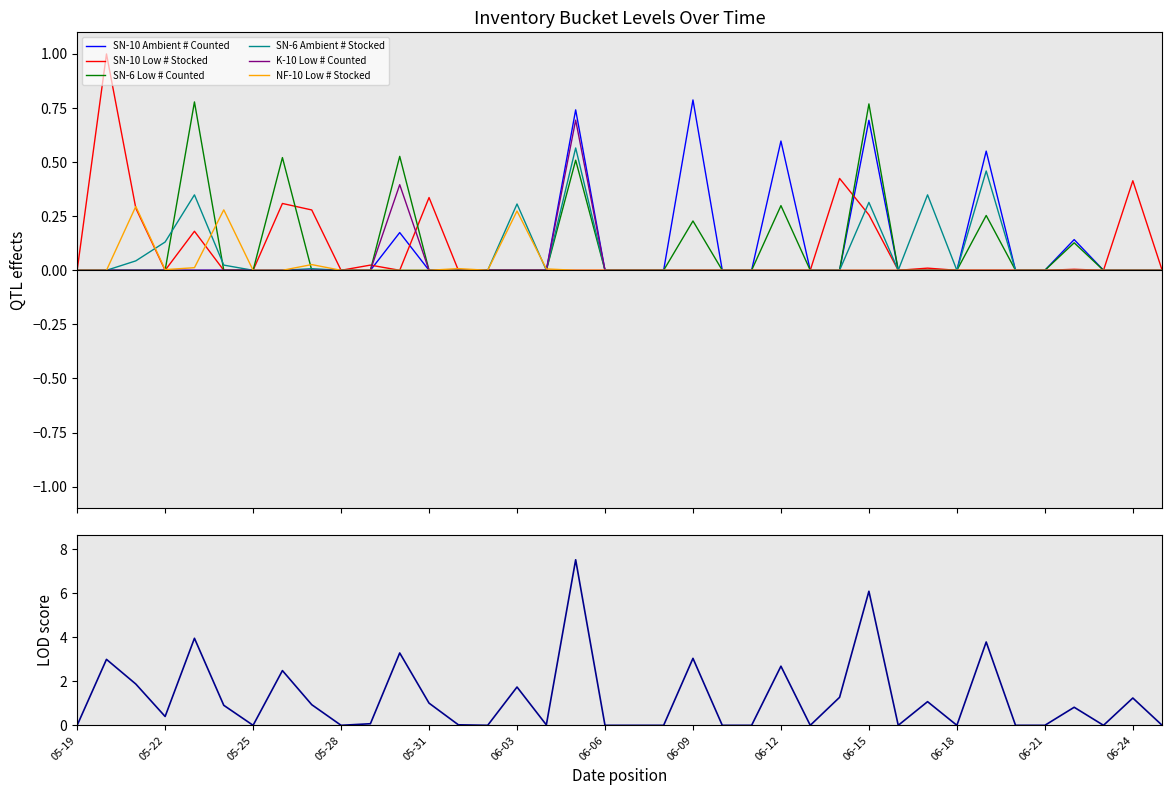

What is the average value of the SN-10 Low # Stocked series?

0.1